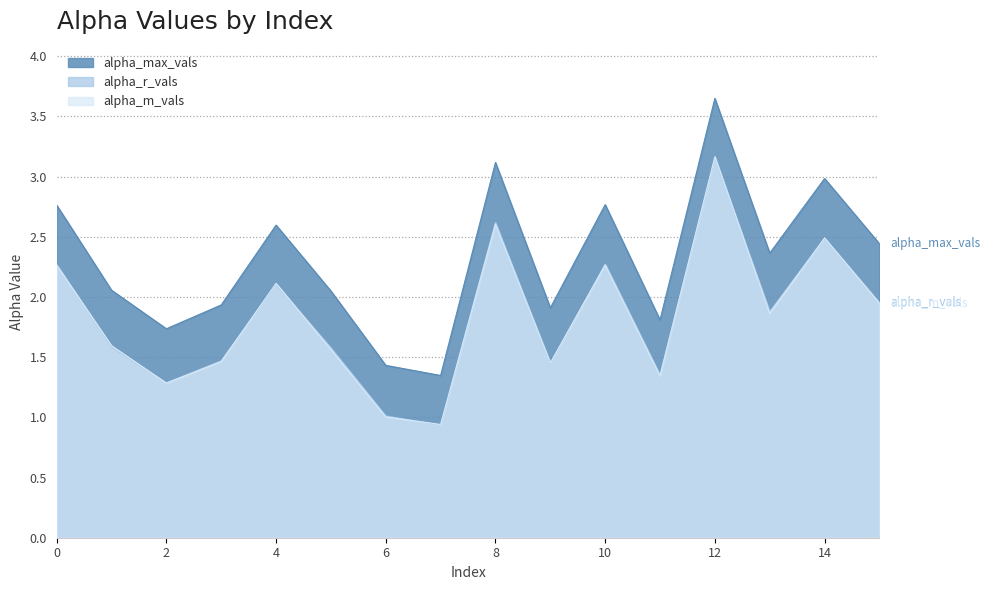

What is the total value across all series at 7?

3.2